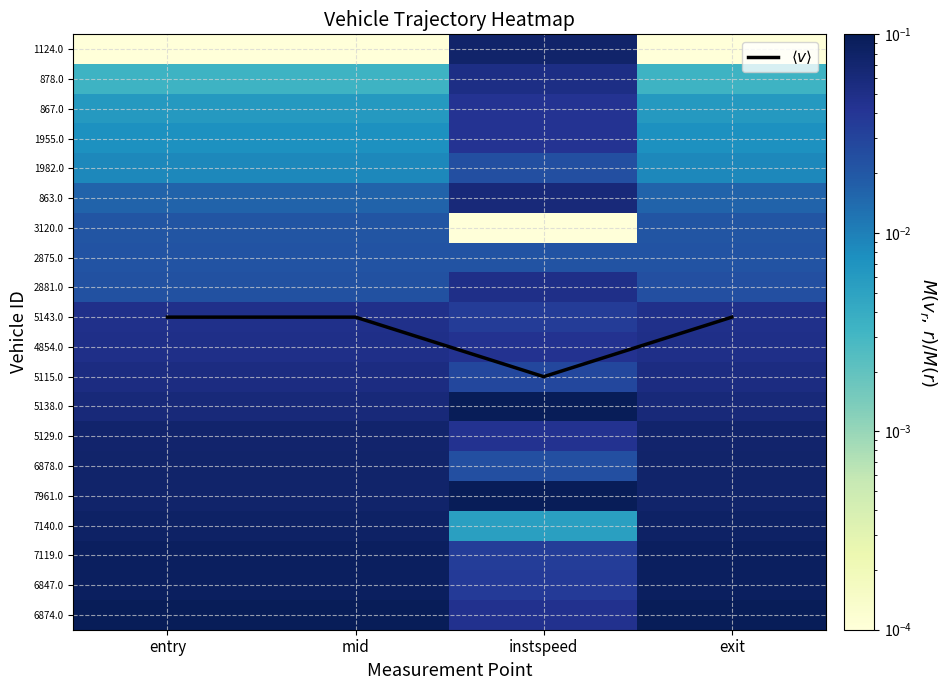

At which label does 1124.0 reach its minimum?

entry